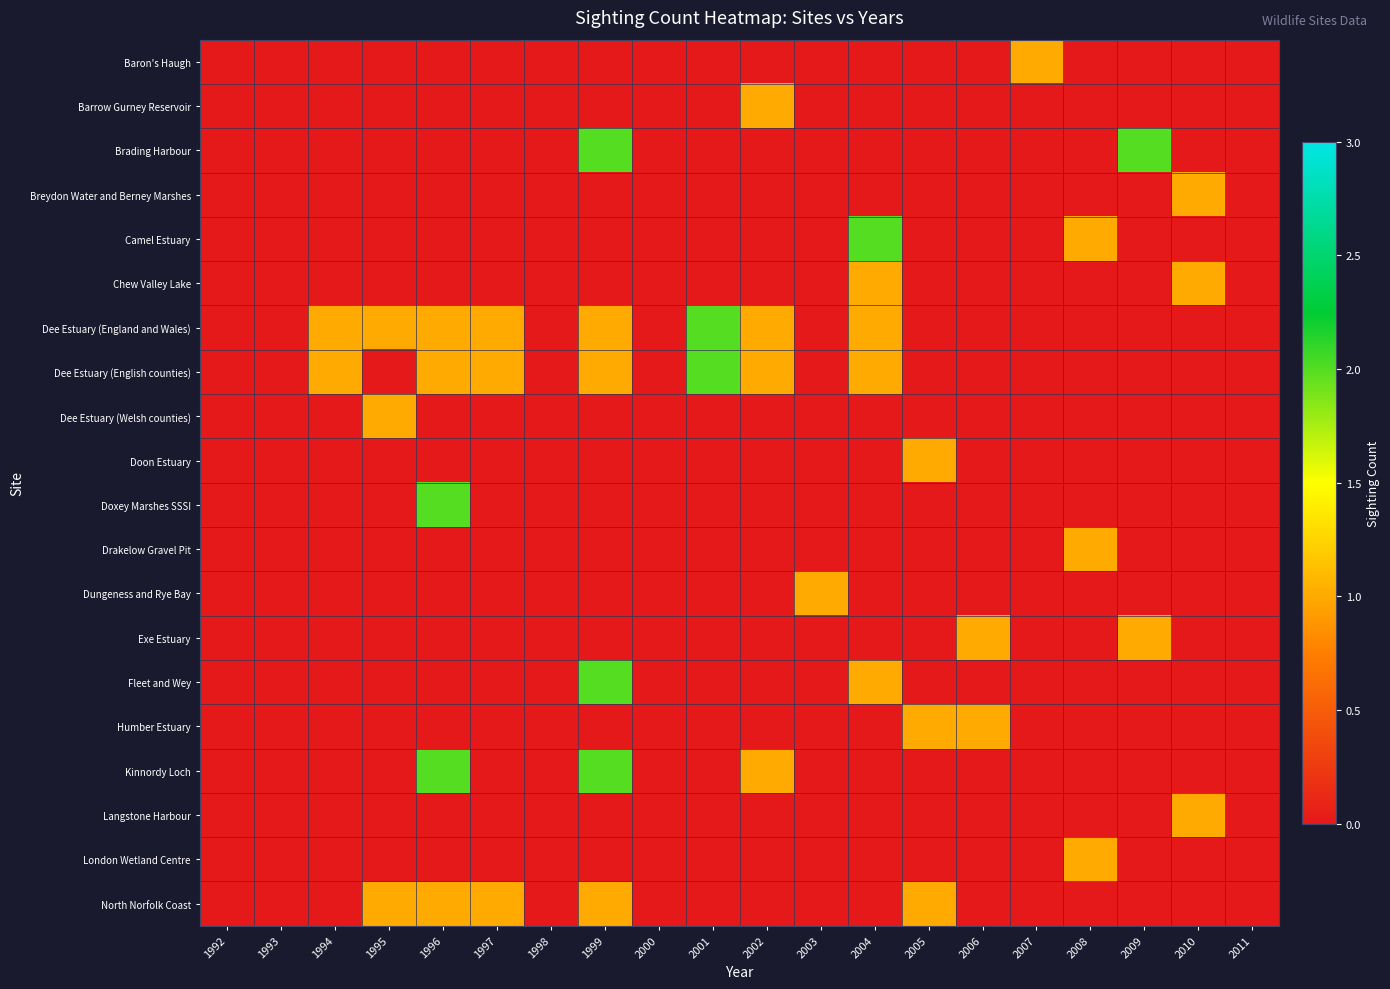

How many categories are shown in the chart?

20